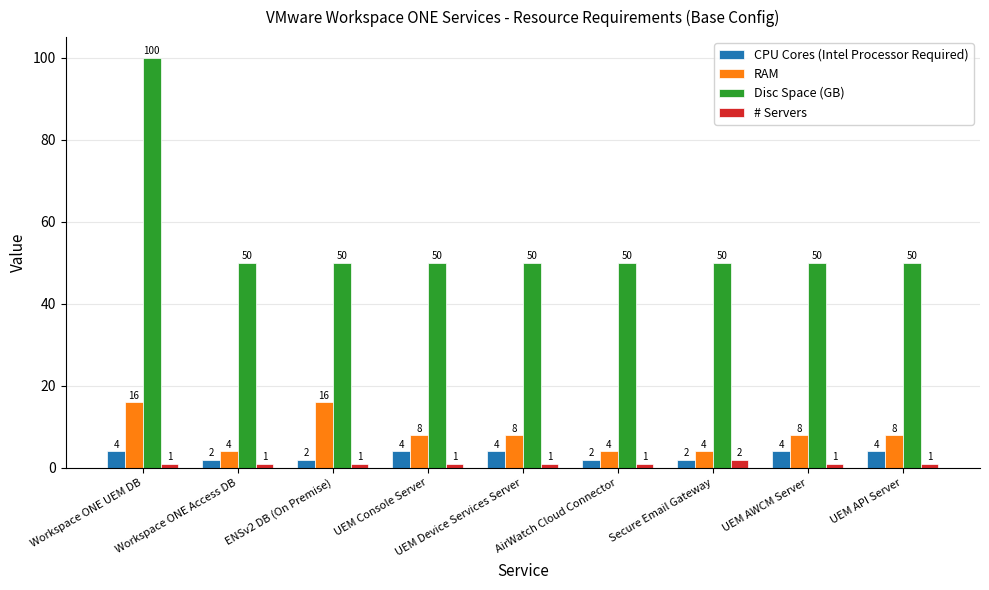

At how many categories does at least one series exceed 66?

1